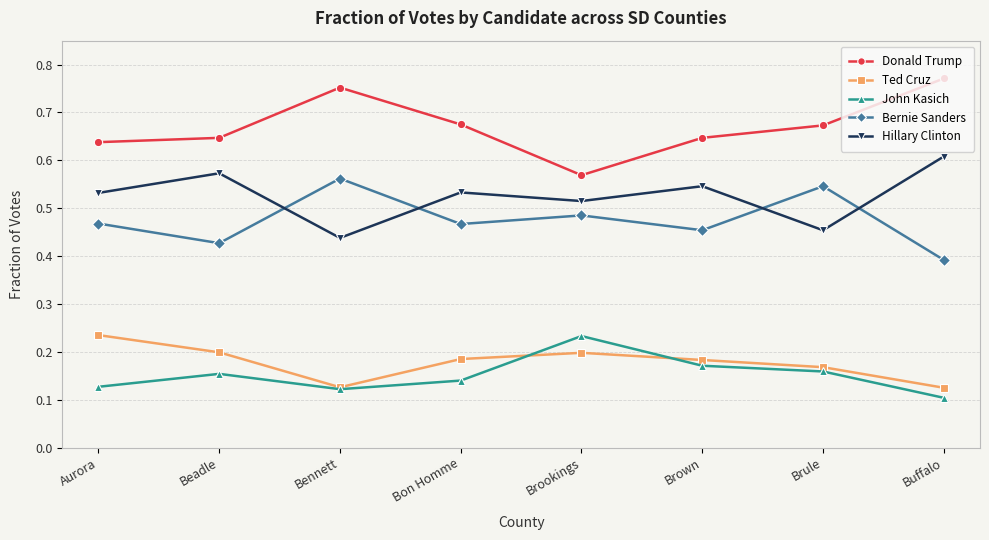

True or false: Ted Cruz has a value of 0.1 at Bon Homme.

False